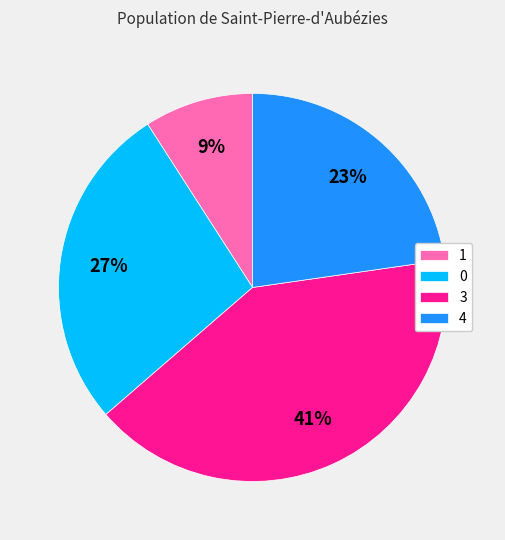

What is the largest slice in the pie chart?

3